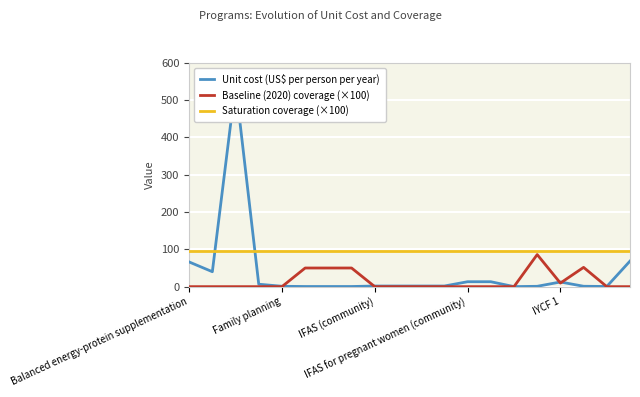

What is the average value of the Baseline (2020) coverage (×100) series?

14.9